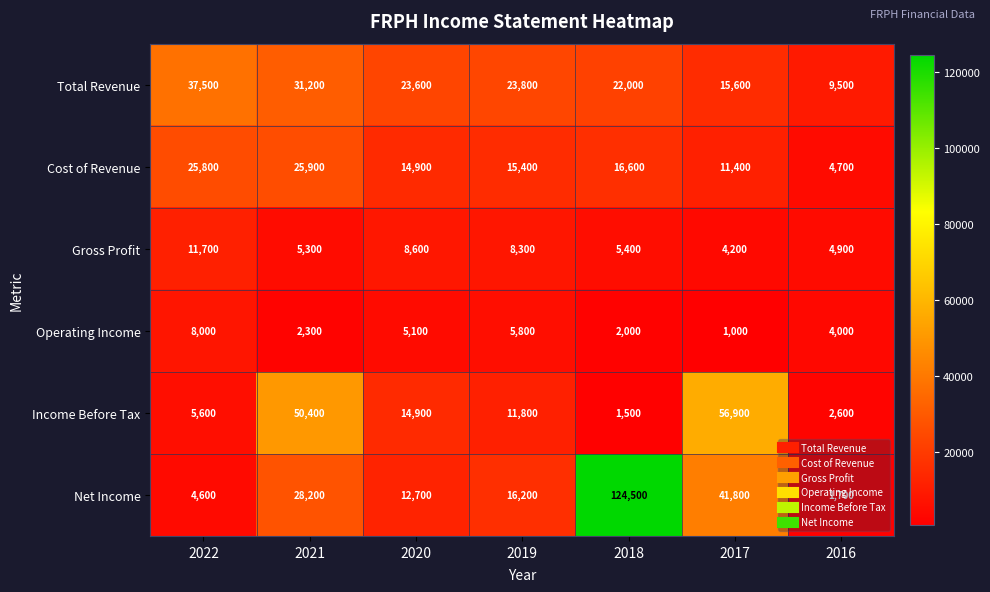

What is the difference between the maximum and minimum values in the Gross Profit series?

7500